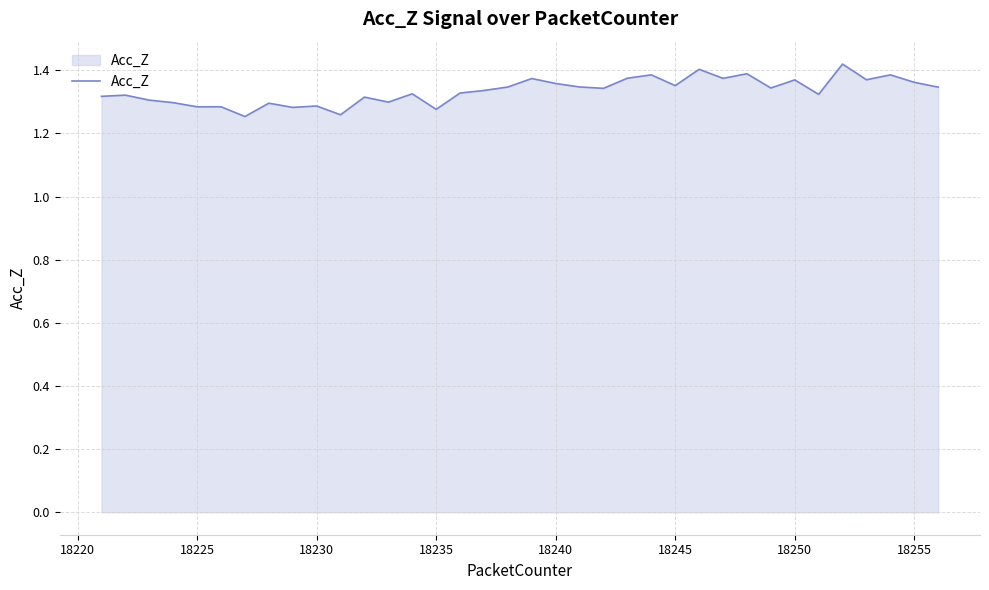

What is the value of the 1st point from the left?

1.3